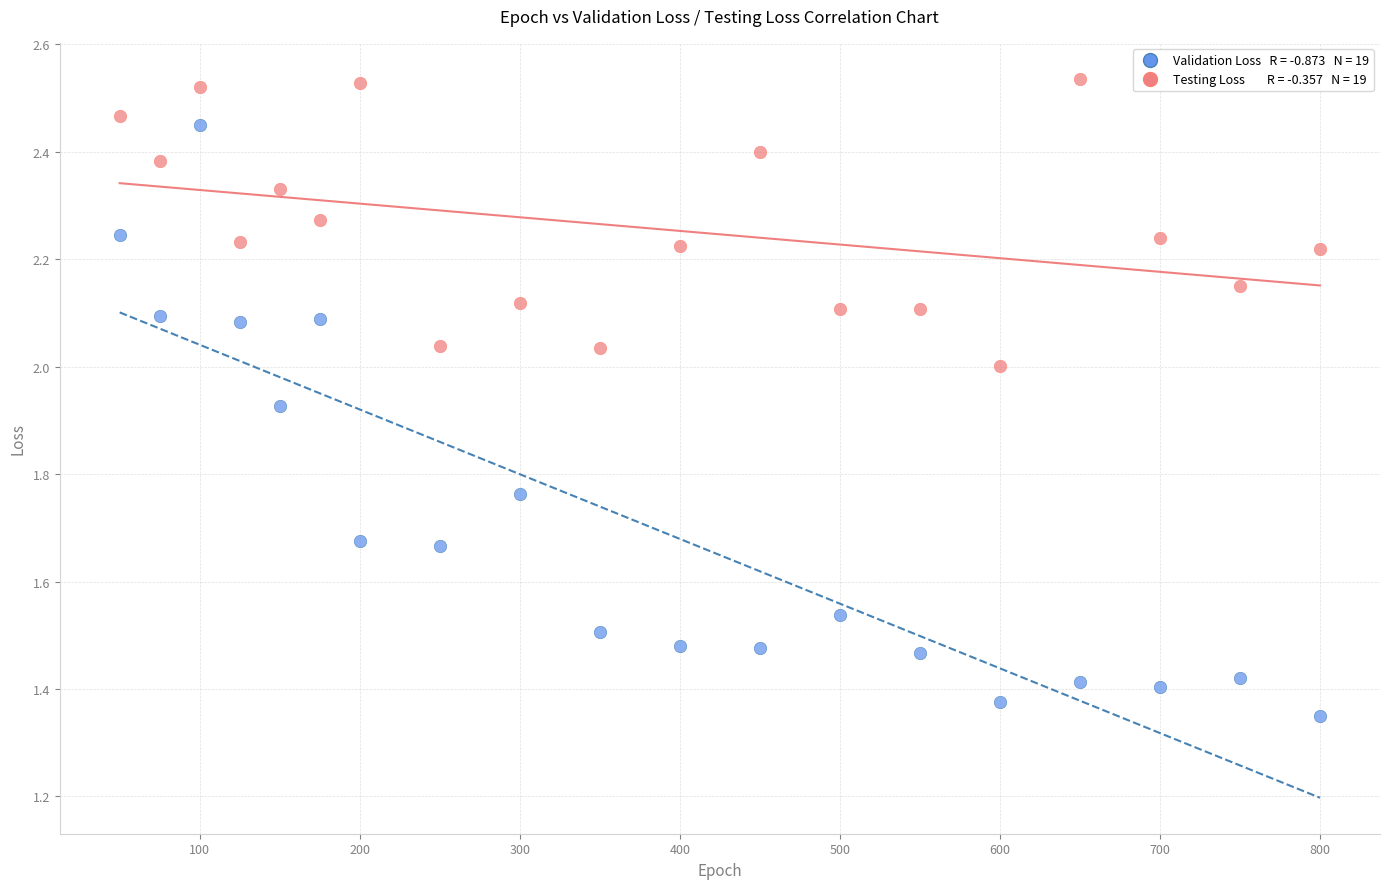

Across all data points, what is the range of X values (max minus min)?

750.0